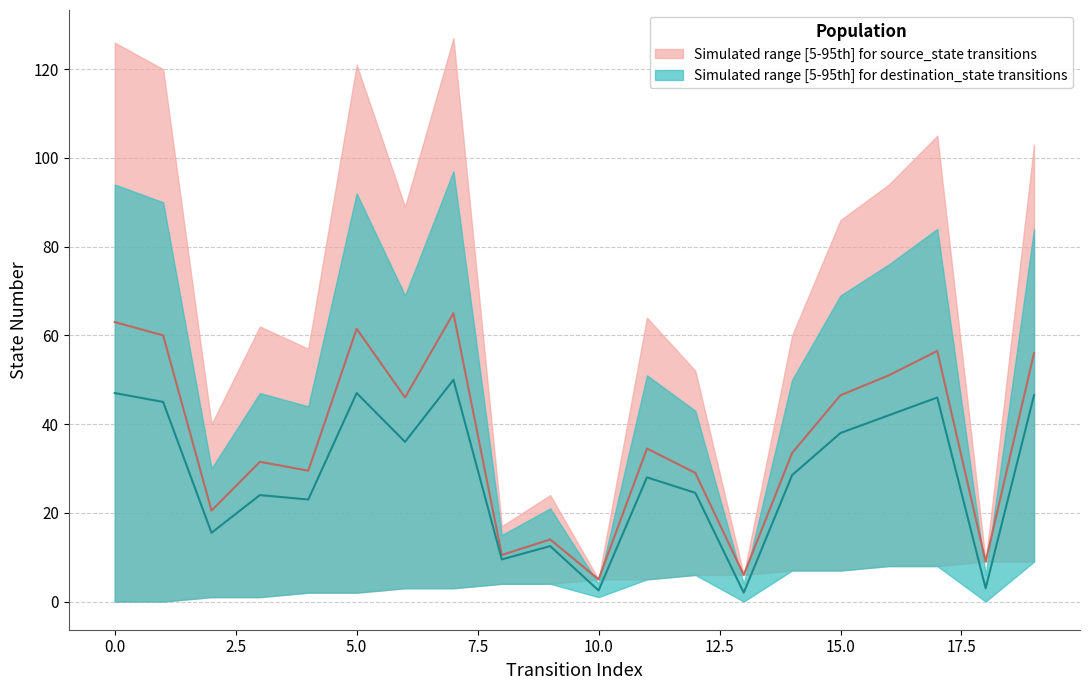

Is it true that source_state_upper equals 56.5 at 17?

True